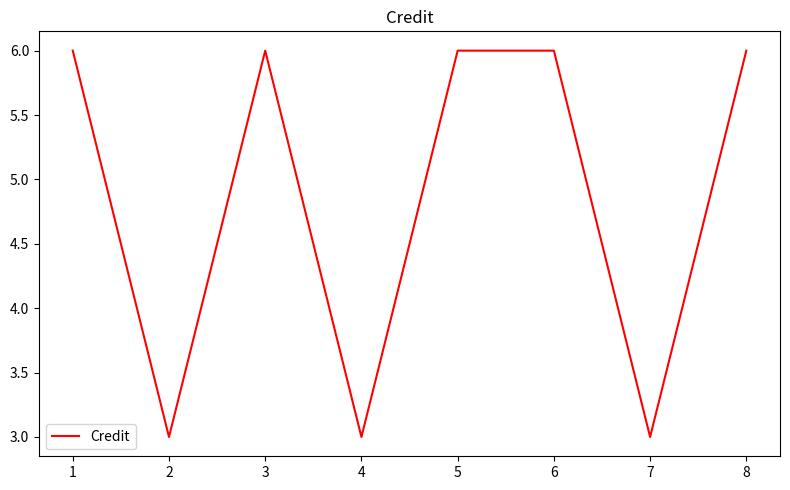

How many values are between 3 and 6?

8